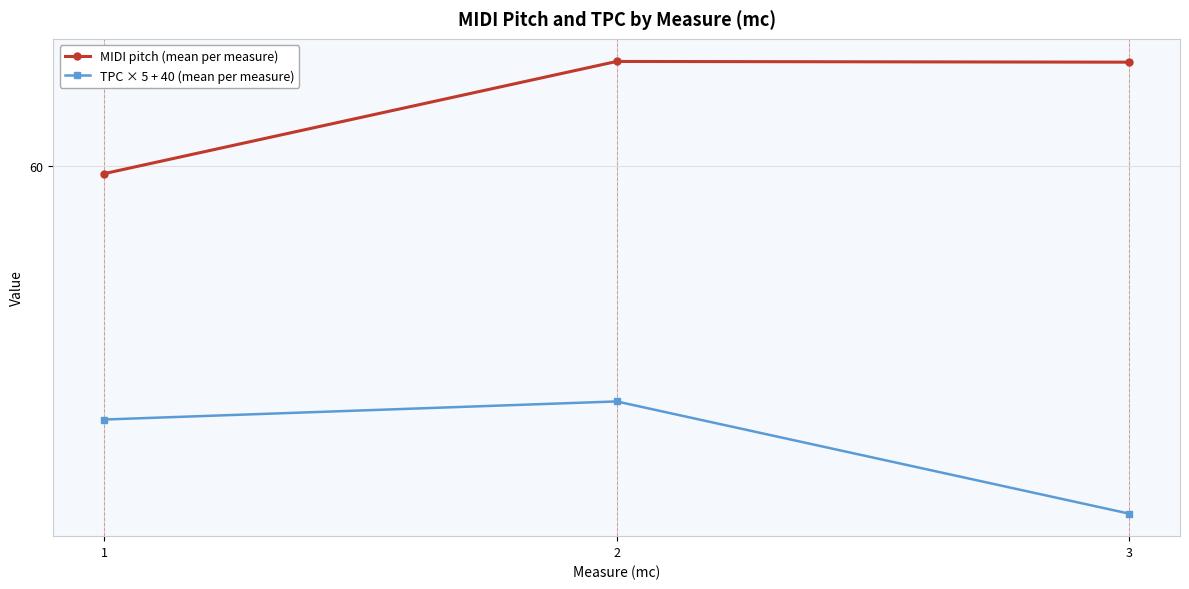

Rank the series by their average value, from lowest to highest.

TPC × 5 + 40 (mean per measure), MIDI pitch (mean per measure)